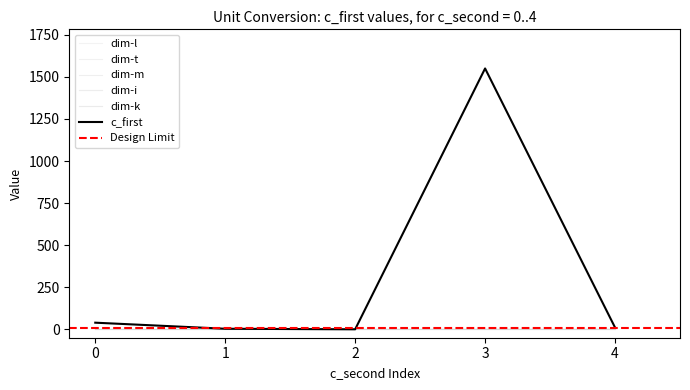

Between which two adjacent categories do dim-l and c_first first intersect?

1 and 2